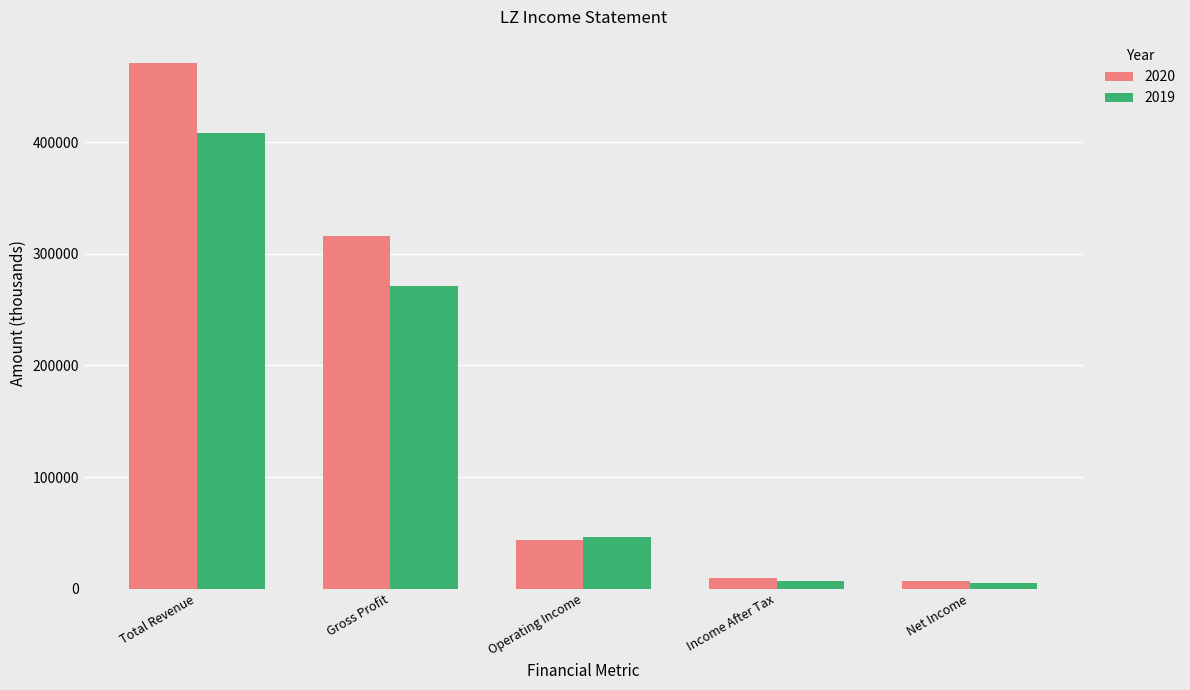

At which label is 2020 closest to 238900?

Gross Profit